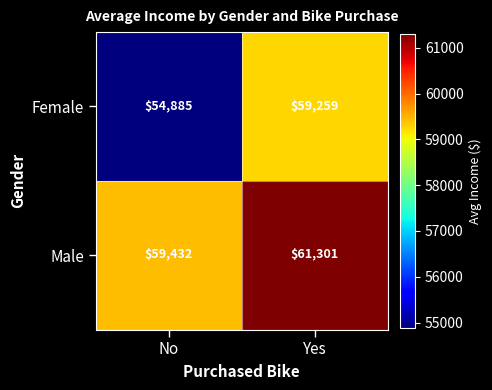

What is the average value of the Female series?

57072